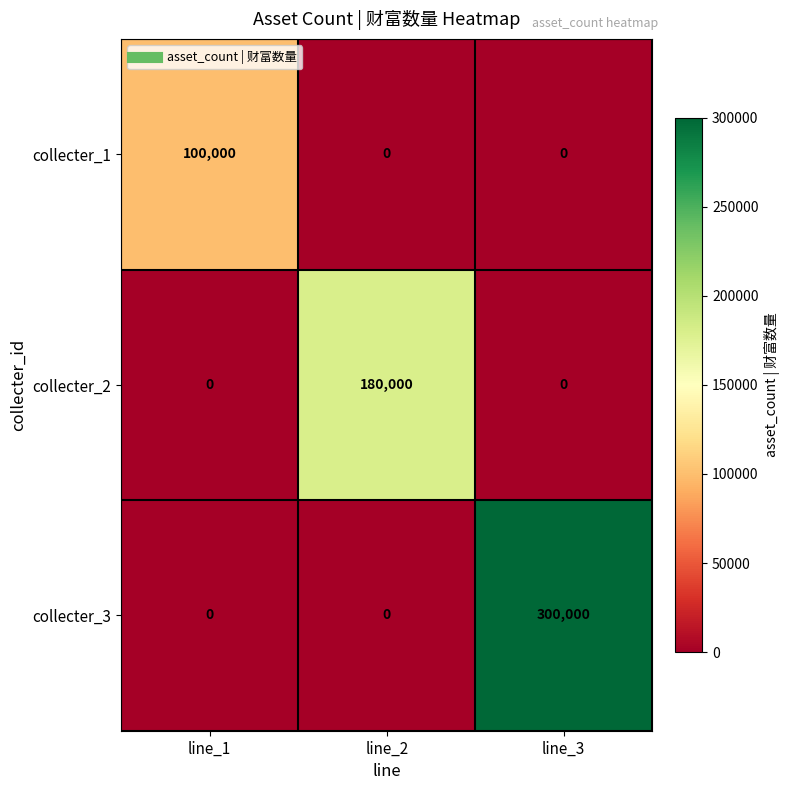

What is the sum of the collecter_3 values at line_3 and line_1?

300000